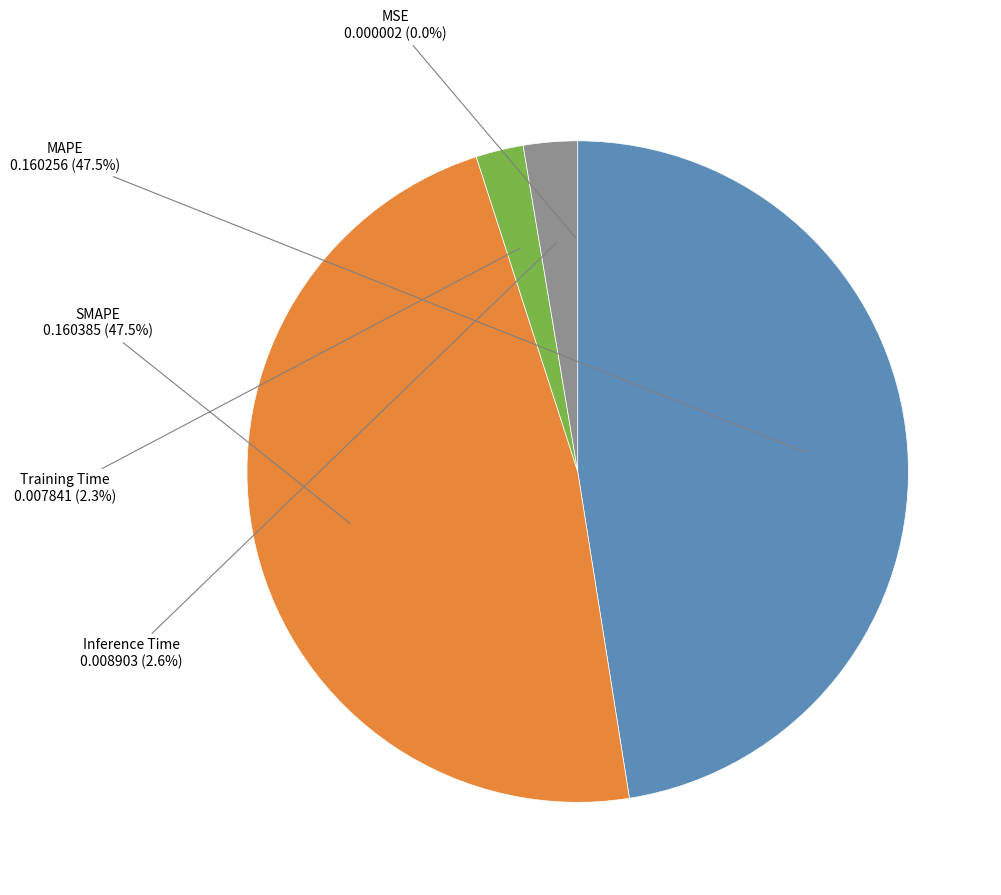

Does MAPE represent more than half of the total?

No